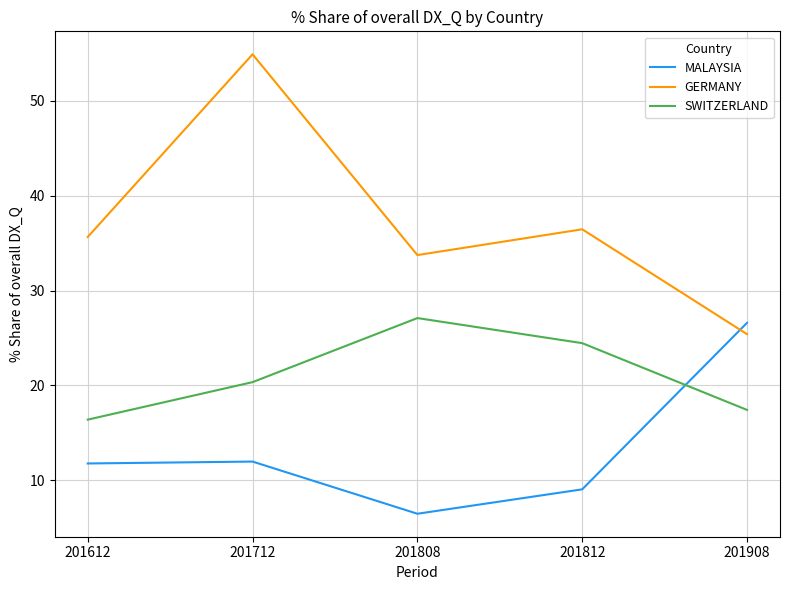

Which series changed the most between 201712 and 201908?

GERMANY